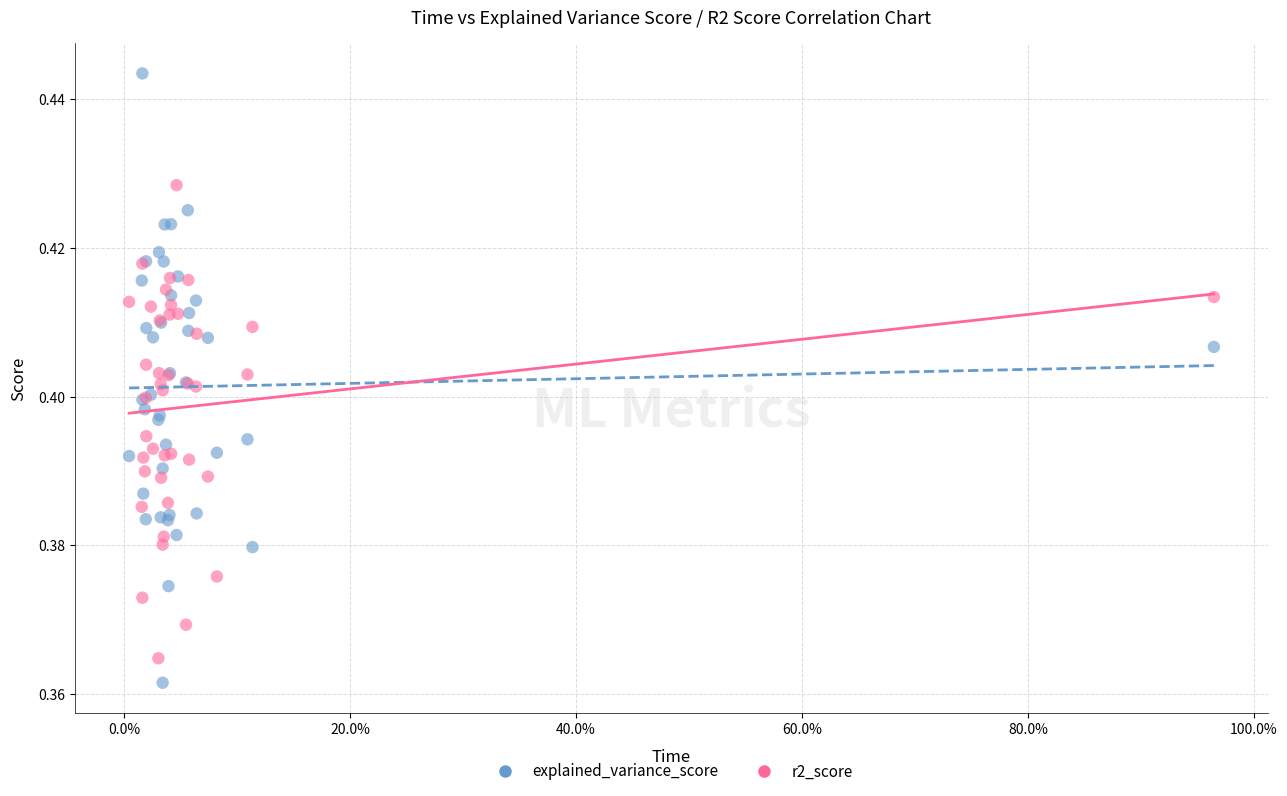

Which series has the widest spread of Y values?

explained_variance_score